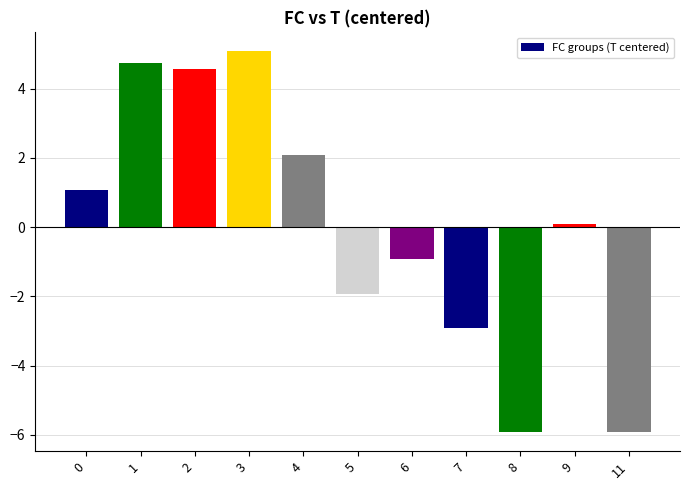

What is the greatest value displayed?

5.1